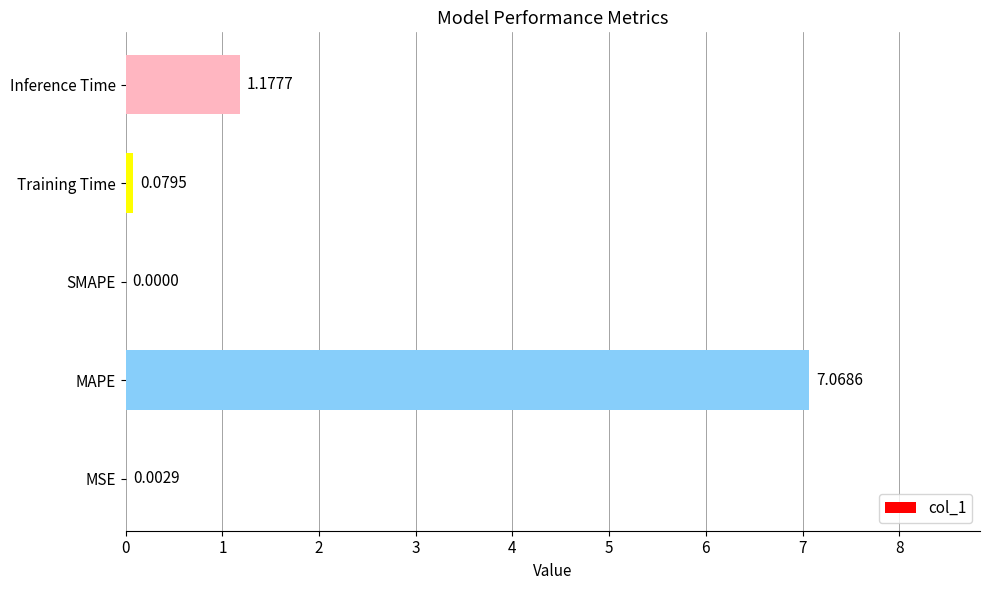

Are the bars horizontal?

Yes